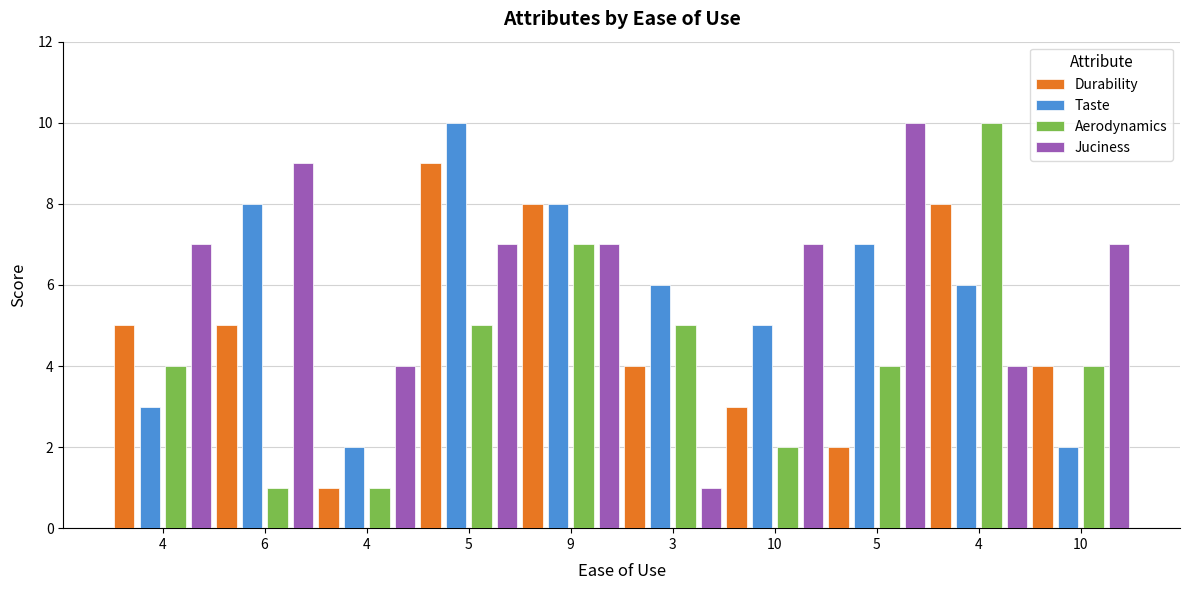

List the series in order of their peak value, highest first.

Taste, Aerodynamics, Juciness, Durability